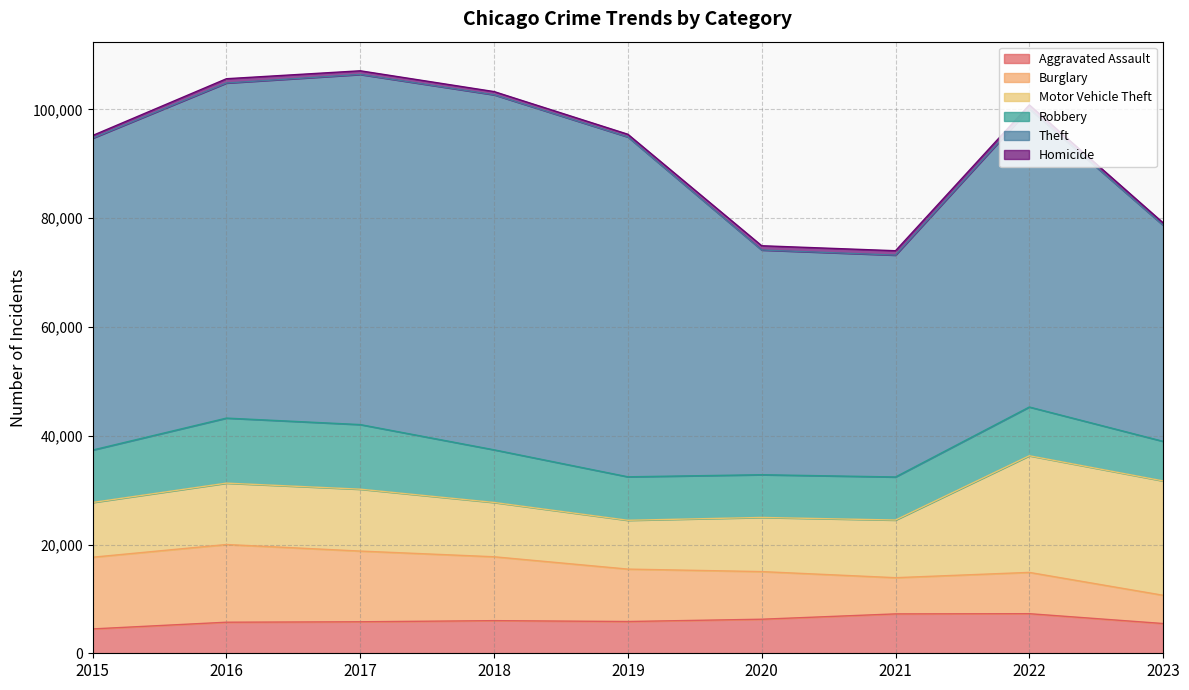

True or false: Aggravated Assault has more than 0 points higher than both neighbors.

True